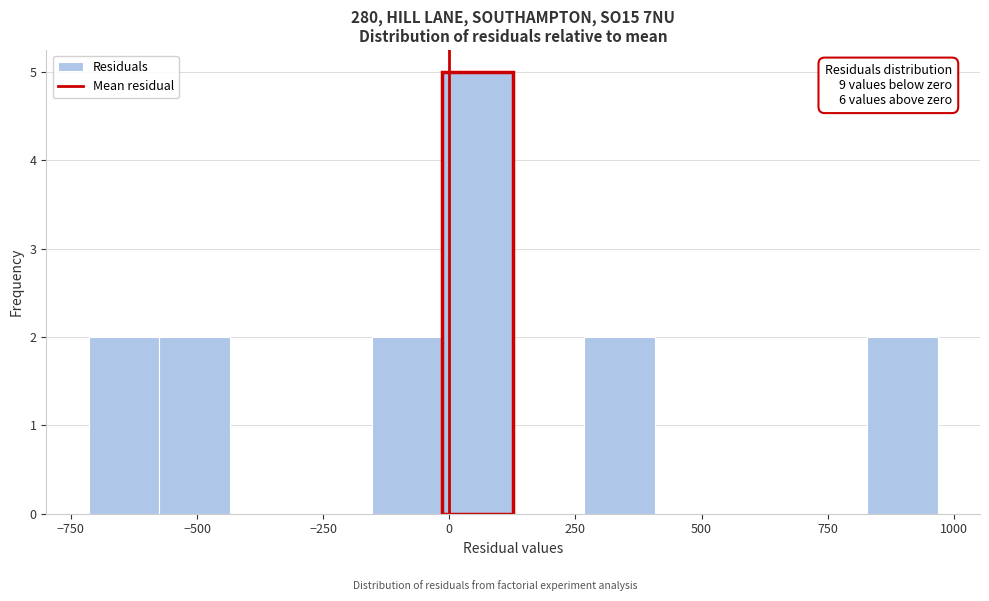

Around what value on the x-axis is the tallest bar? Give the approximate position of its centre, as read against the axis.

50